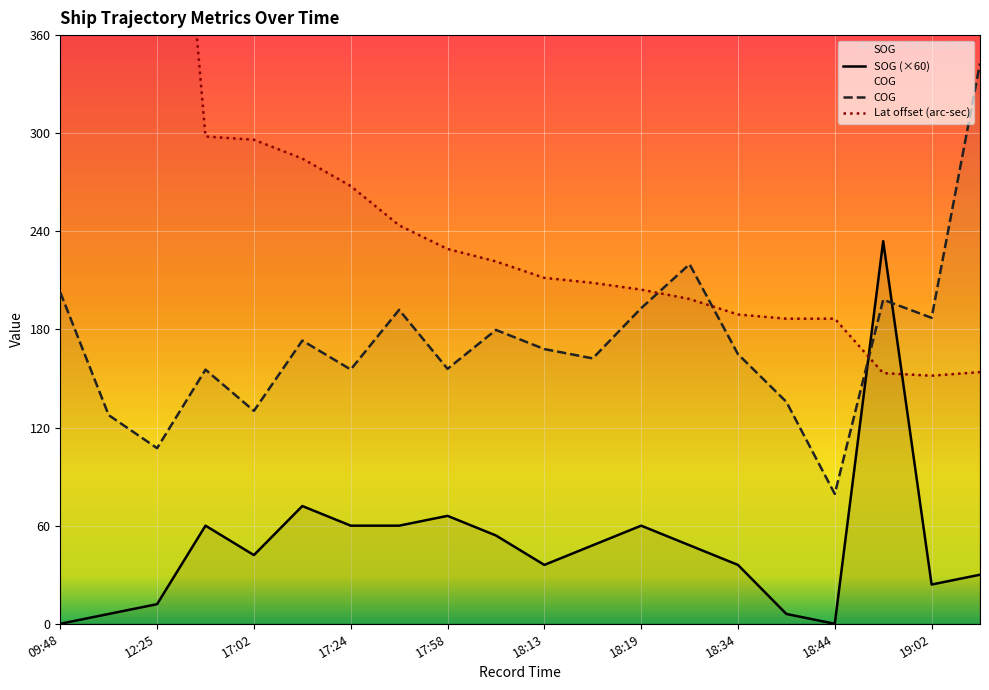

In Latitude, how many points are lower than both neighbors (excluding endpoints)?

2